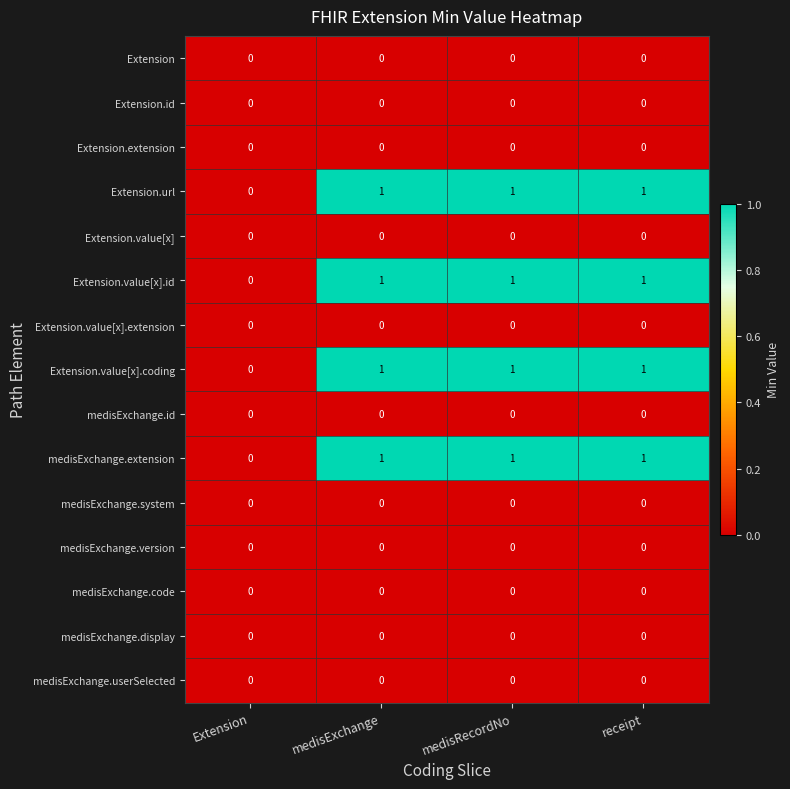

Count the Extension.value[x].id values in the range 1 to 2.

3